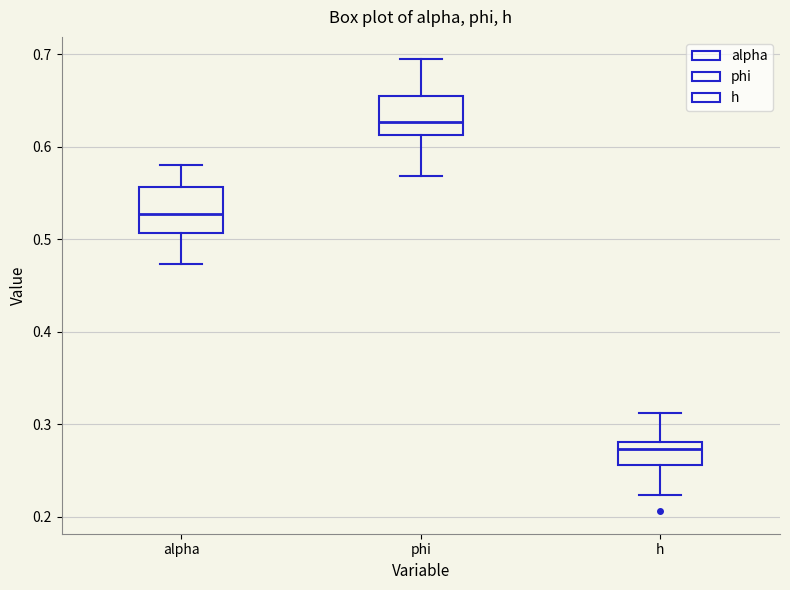

Which box's median line is the highest?

phi